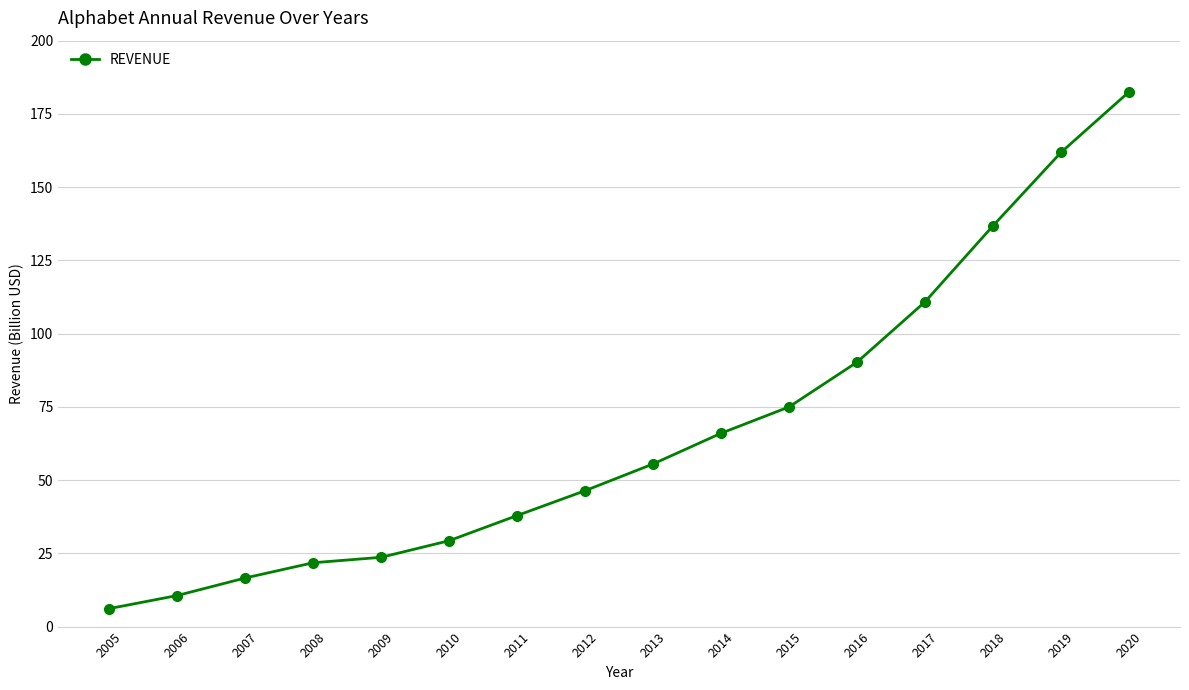

The value at 2015 is 75.0. True or false?

True